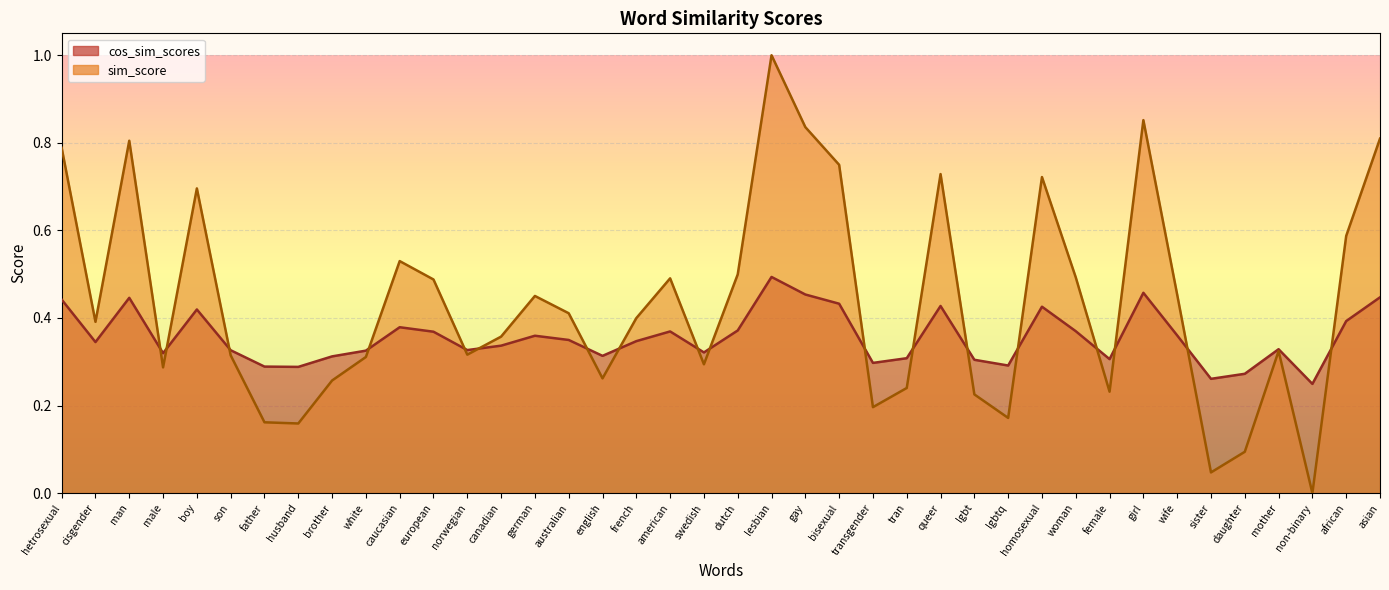

Rank the series by their maximum value, from lowest to highest.

cos_sim_scores, sim_score